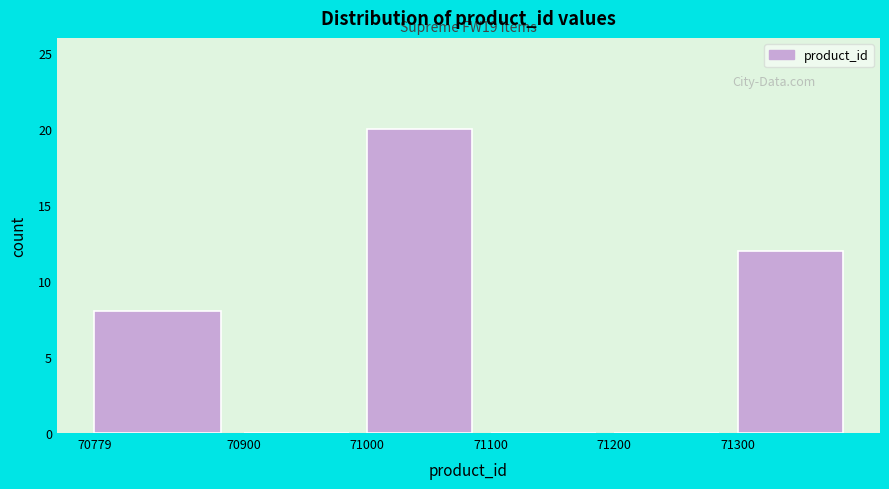

Reading left to right, what are all the values shown in this chart?

70779=8	70900=0	71000=20	71100=0	71200=0	71300=12